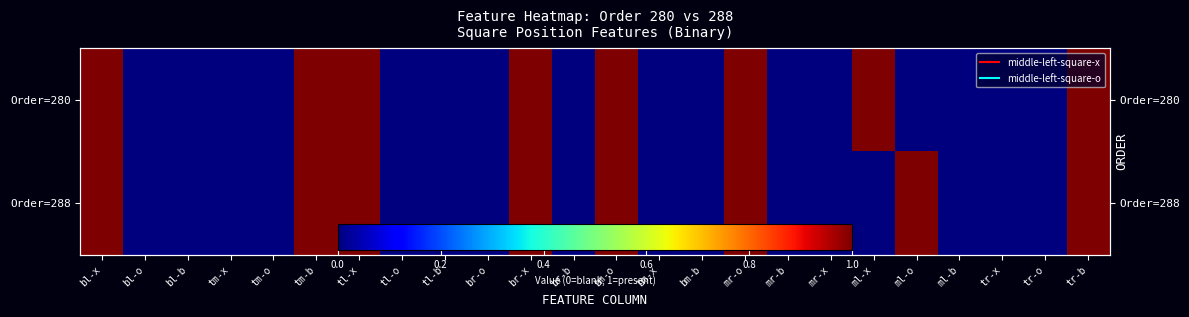

Which has a higher value, bm-o or tr-x?

bm-o